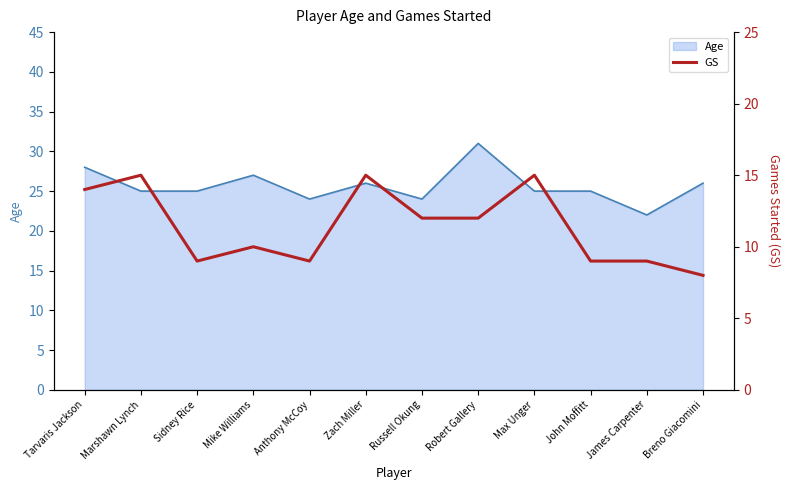

Which category has the lowest value in the Age series?

James Carpenter